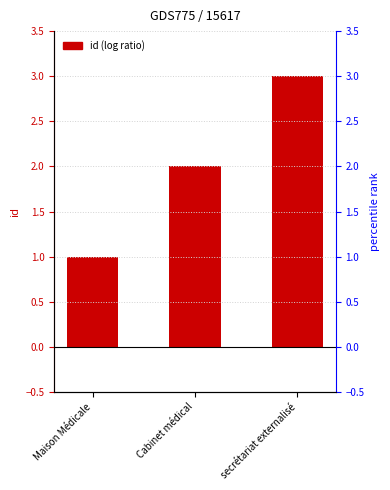

What is the change in value from Cabinet médical to secrétariat externalisé?

+1